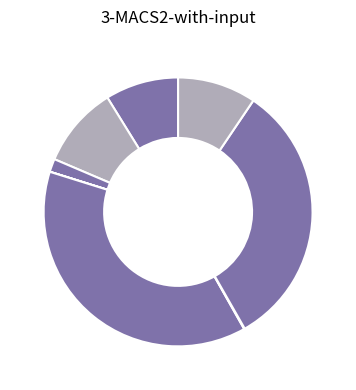

Count the number of slices in the pie.

8